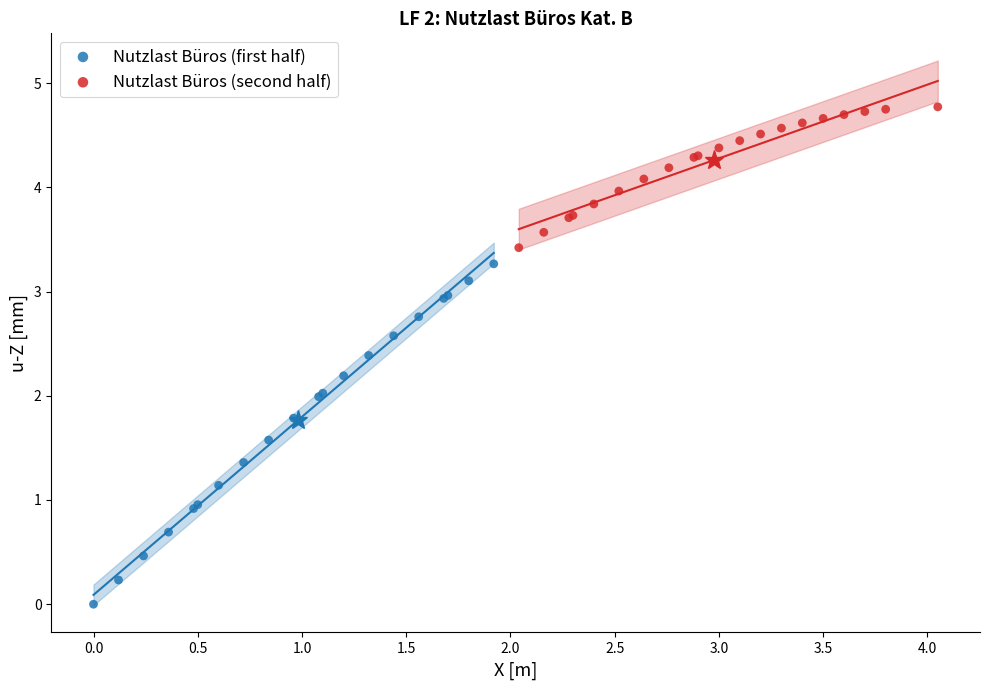

Which series contains the highest Y value?

Nutzlast Büros (second half)